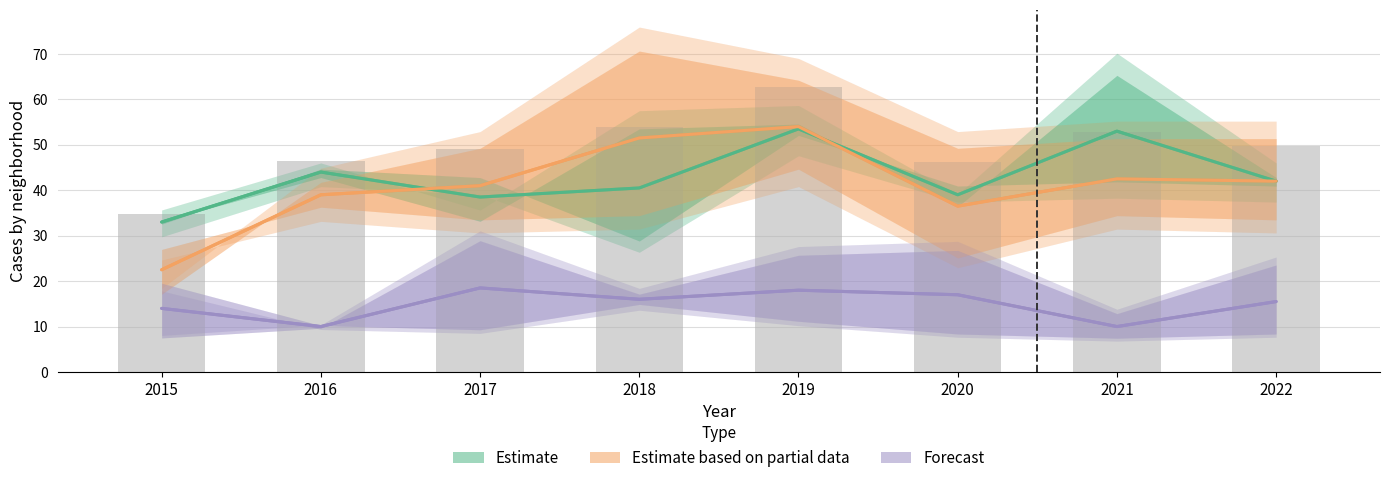

What is the value of the Estimate based on partial data bar at the 3rd from the left?

41.0